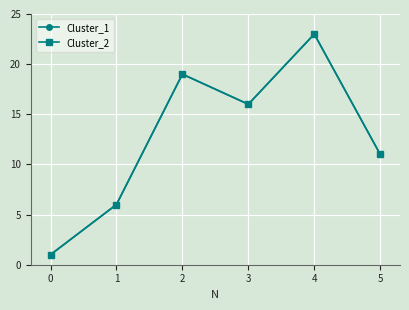

Does the chart have visible grid lines?

Yes